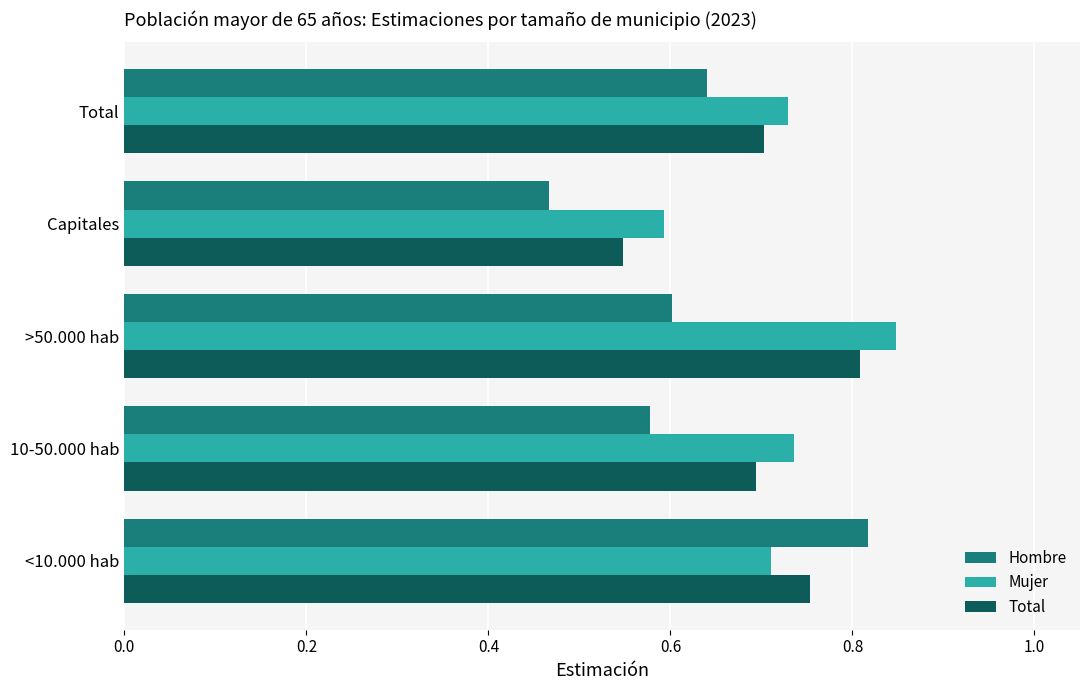

Which category has the highest value across all series?

>50.000 hab